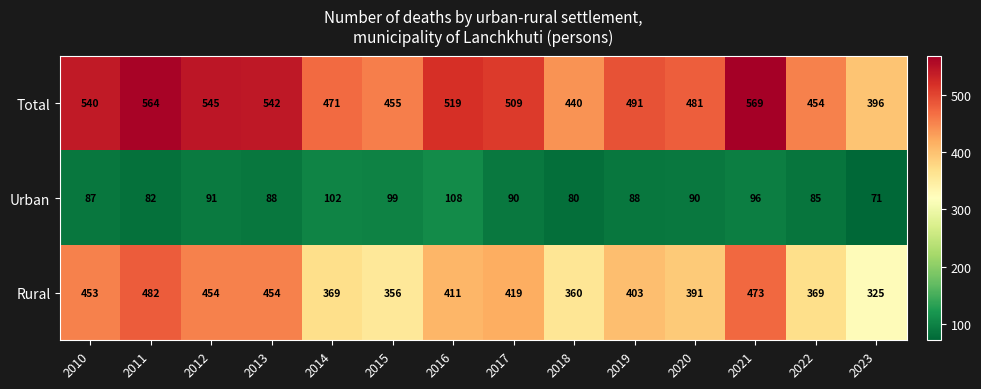

What is the sum of the Rural values at 2023 and 2022?

694